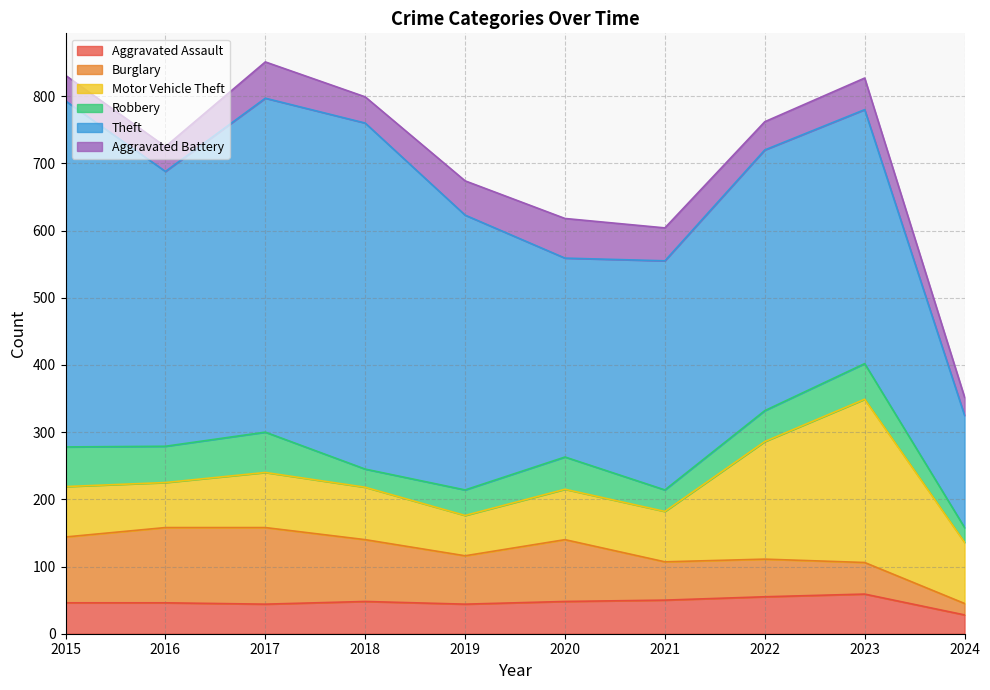

True or false: Theft has a value of 689 at 2015.

False